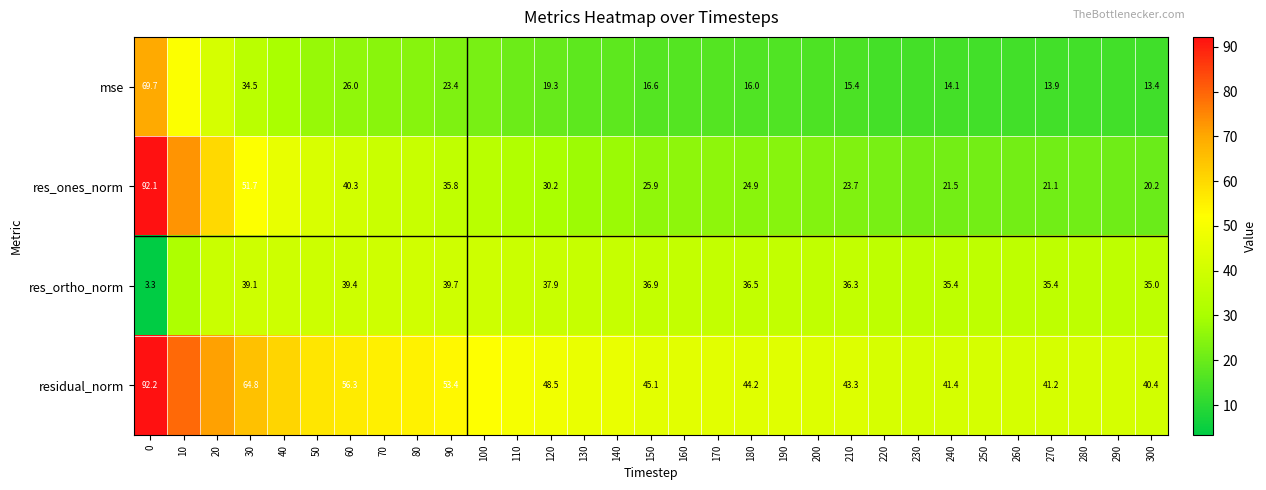

List the series in order of their peak value, lowest first.

res_ortho_norm, mse, res_ones_norm, residual_norm